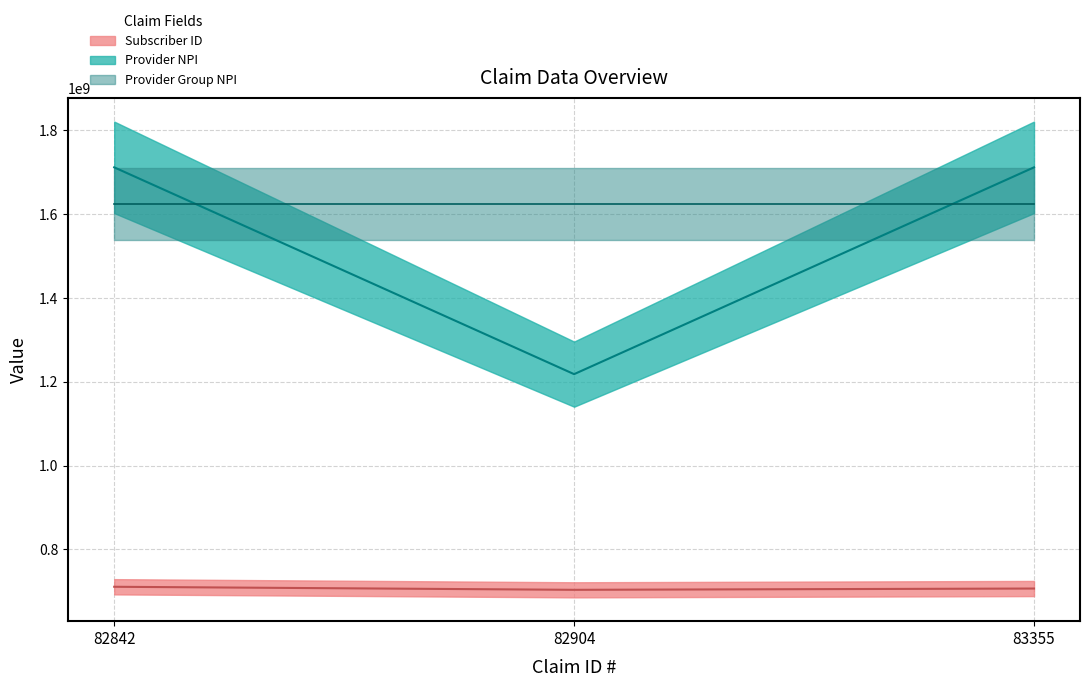

What is the average value of the Provider NPI series?

1547200898.5